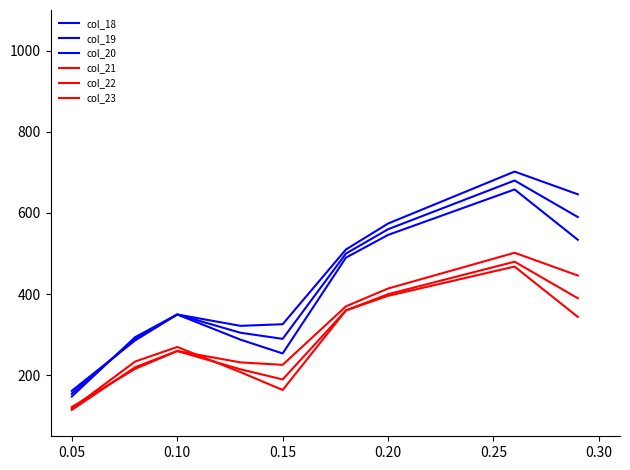

What is the maximum value shown in the chart?

702